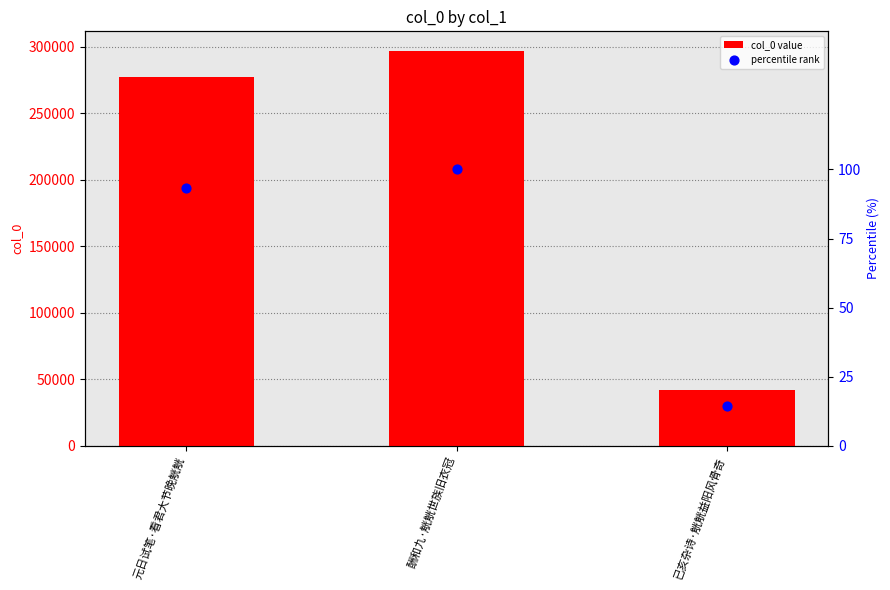

Which series has the largest total across all categories?

col_0 value